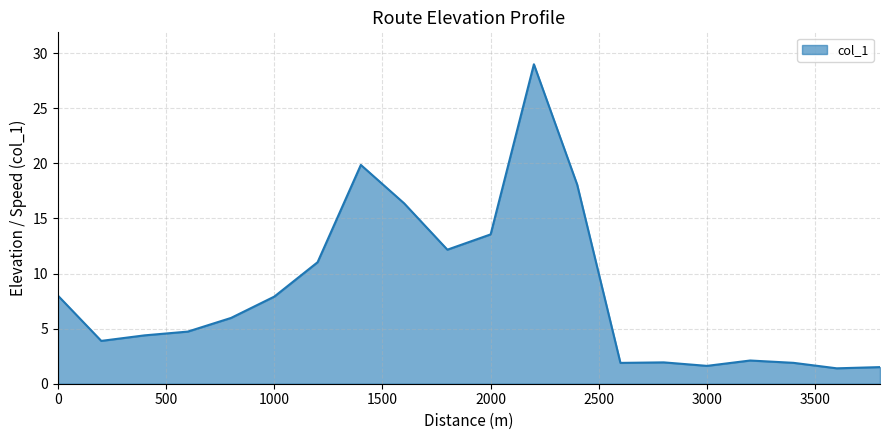

What is the smallest value displayed?

1.4